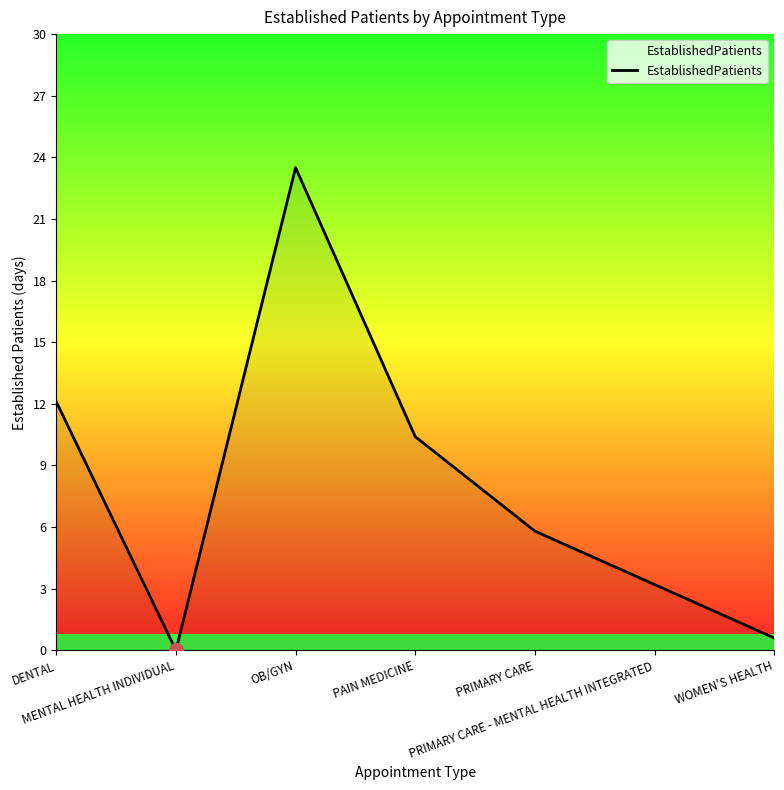

Is it true that the value at DENTAL is 7.9?

False